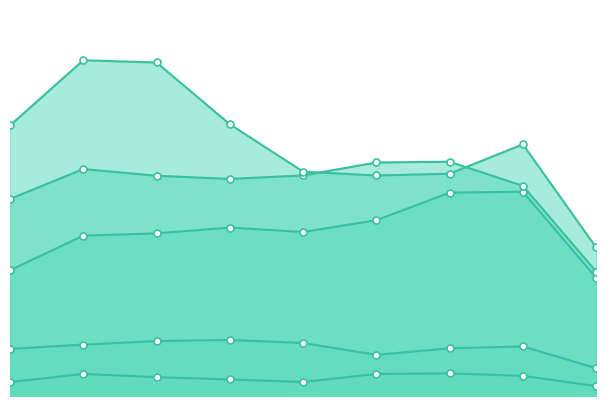

Does the chart have visible grid lines?

No